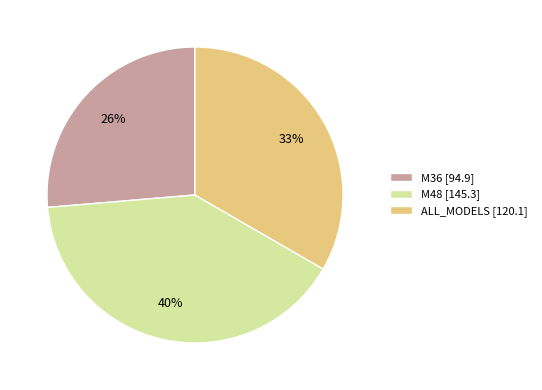

True or false: M36 accounts for 26% of the total.

True